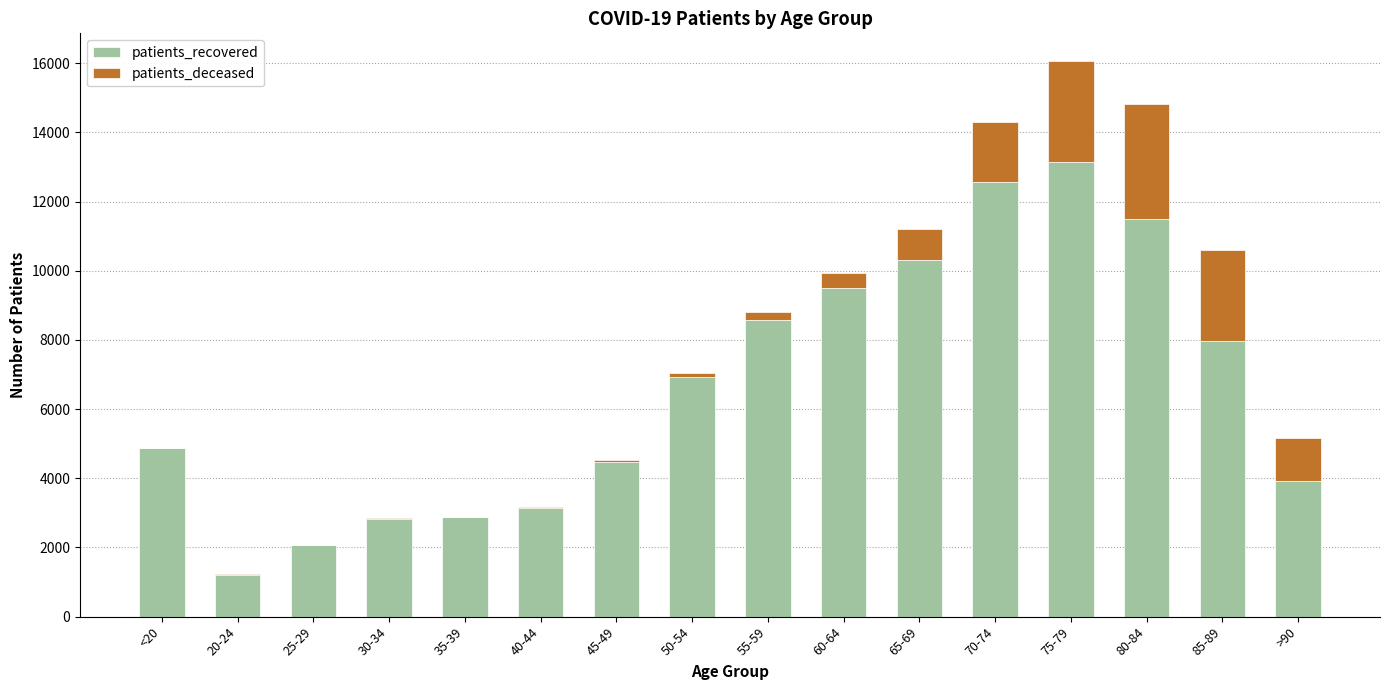

At which category is the sum across all series the highest?

75-79